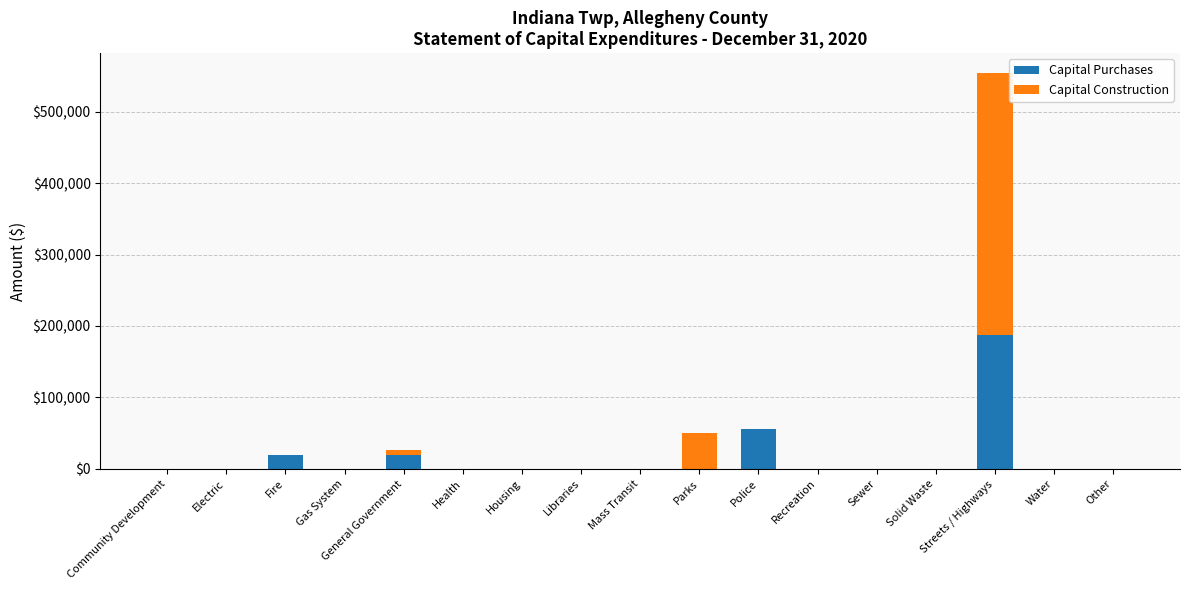

At which label is Capital Purchases closest to 93509?

Police